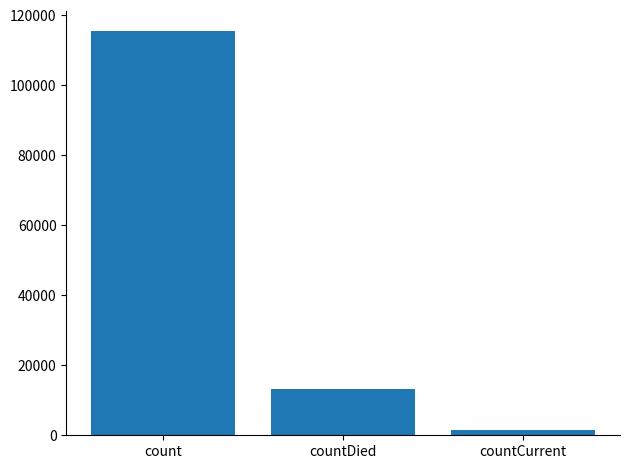

Rank the categories by value from highest to lowest.

count, countDied, countCurrent